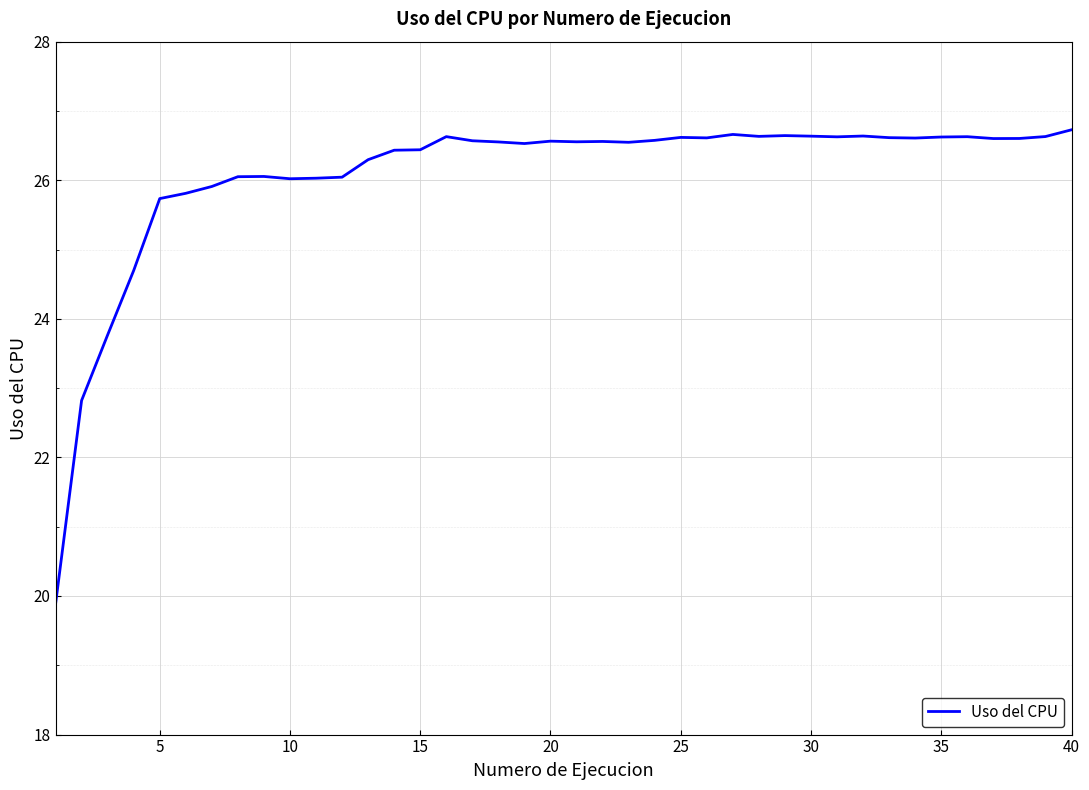

What is the difference between the maximum and minimum values?

6.8